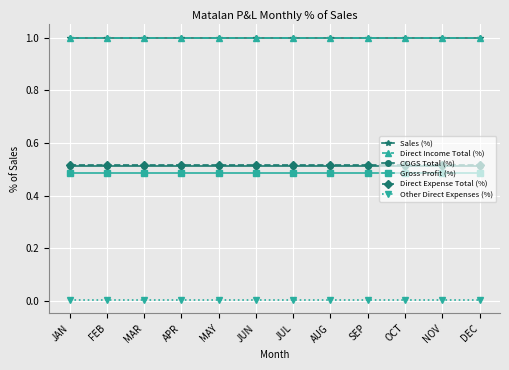

What is the label of the 1st point from the right?

DEC